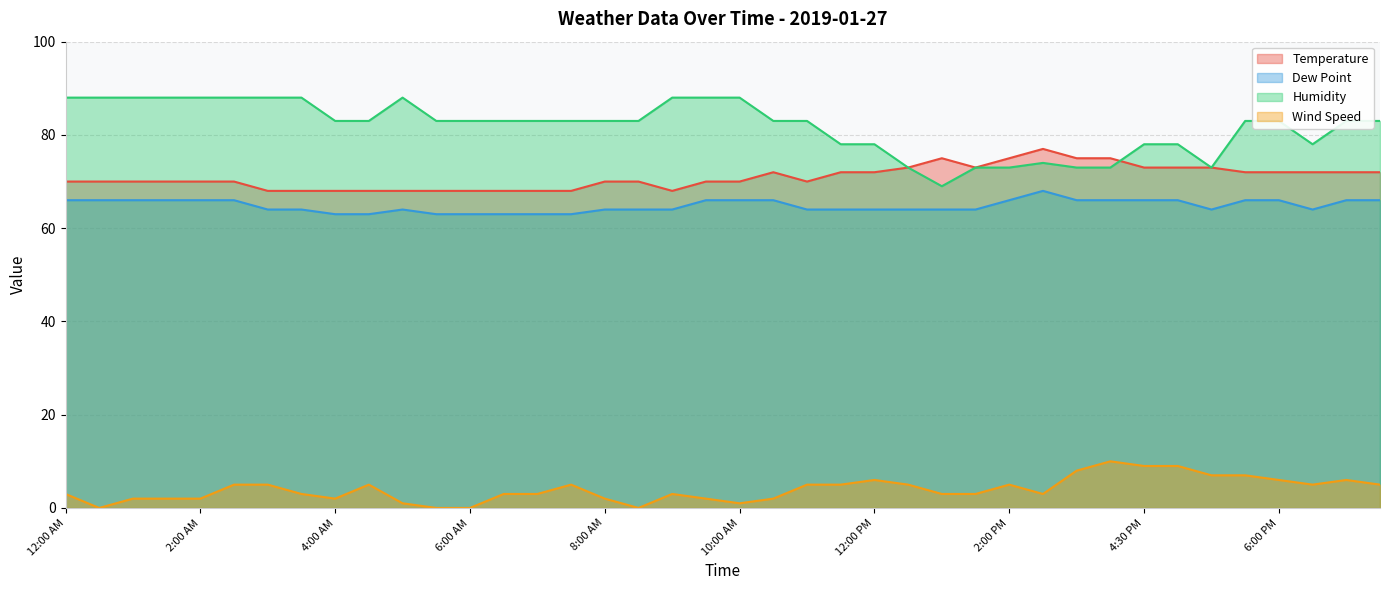

What is the approximate value of Wind Speed at 3:30 AM, to the nearest 5?

5